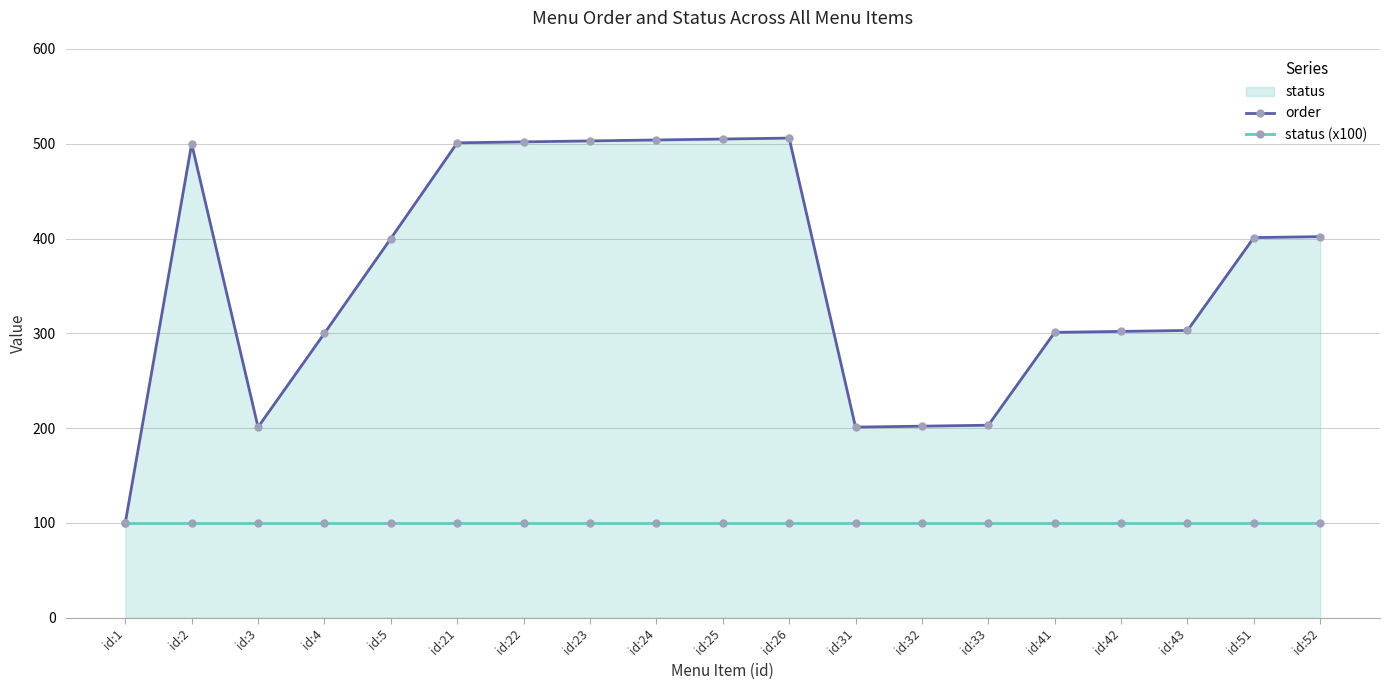

Rank the series at id:24 from lowest to highest value.

status (x100), order